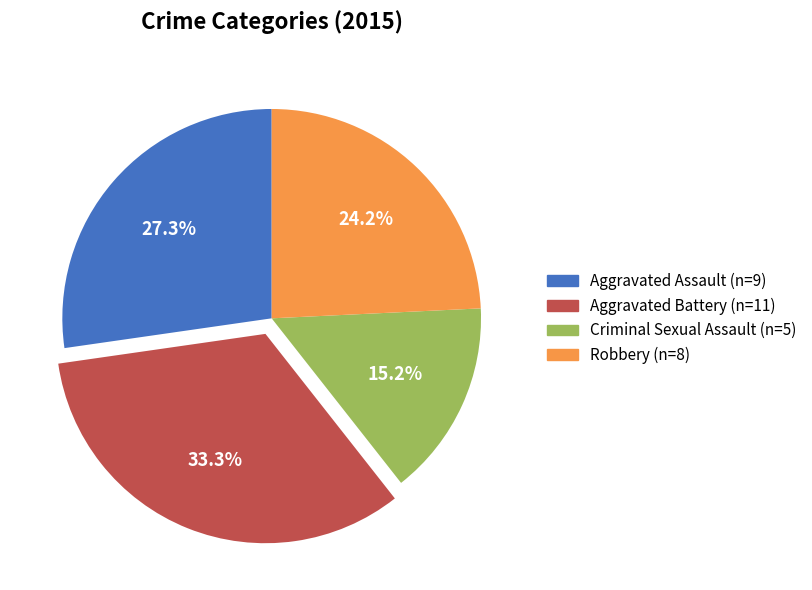

How many slices are in this pie chart?

4